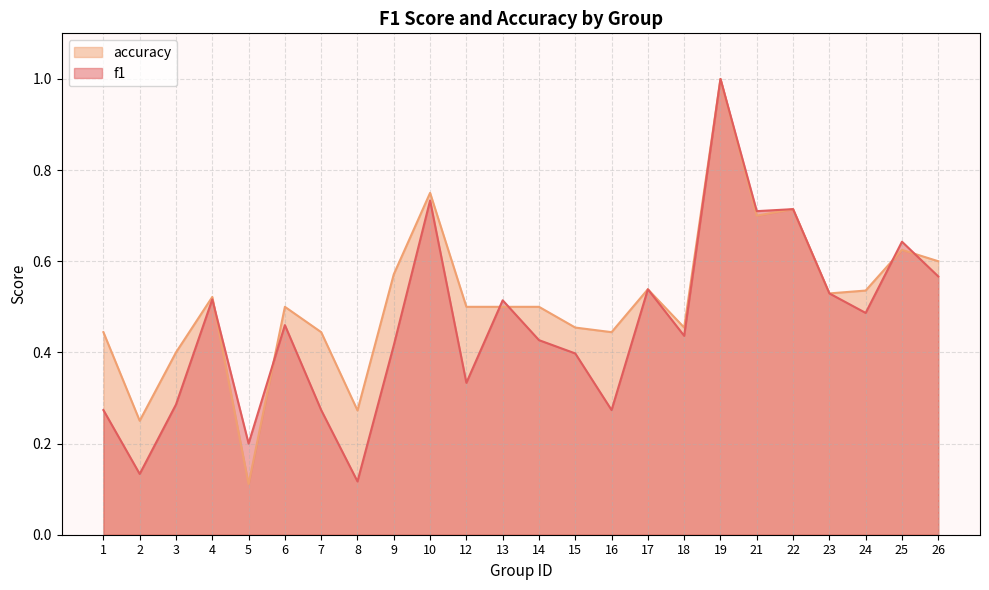

At which category is the sum across all series the highest?

19